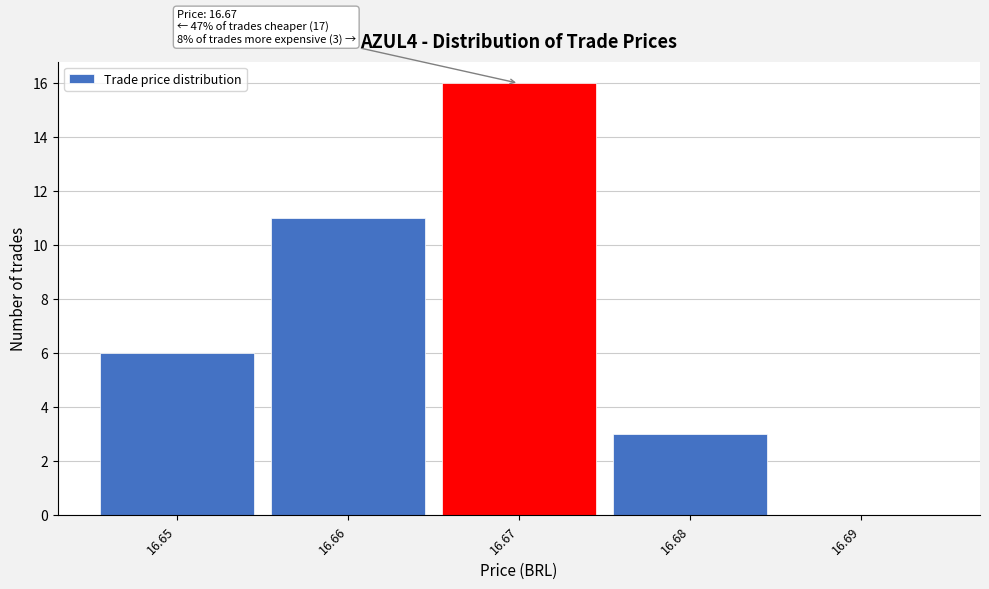

Over which range of the x-axis is the bar tallest?

16.665 to 16.675